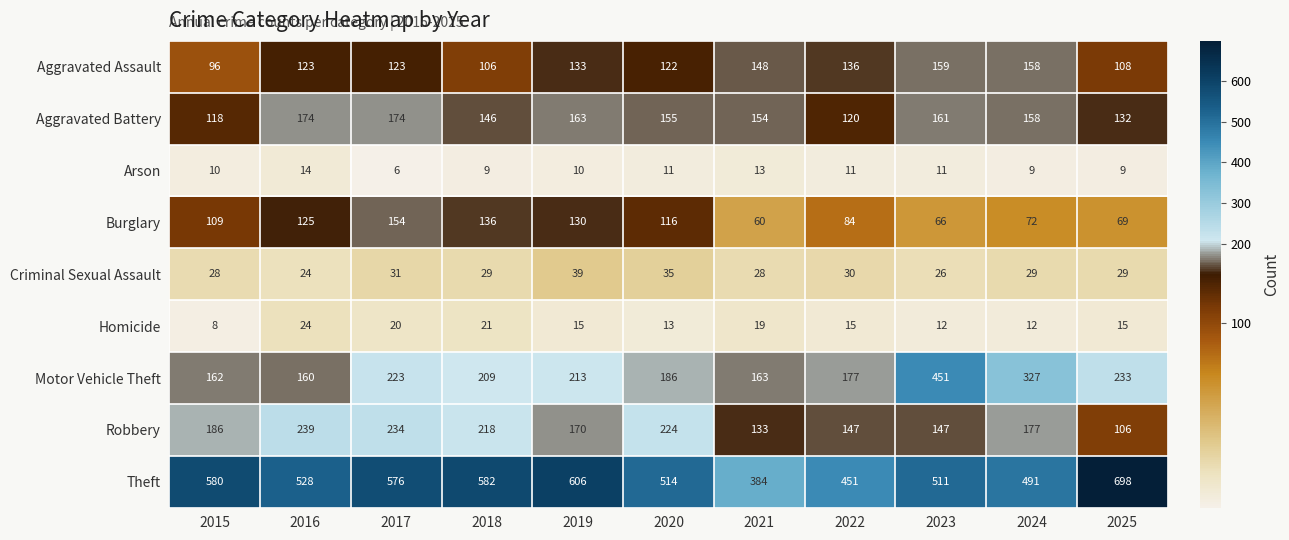

At which label does Homicide first exceed 15?

2016